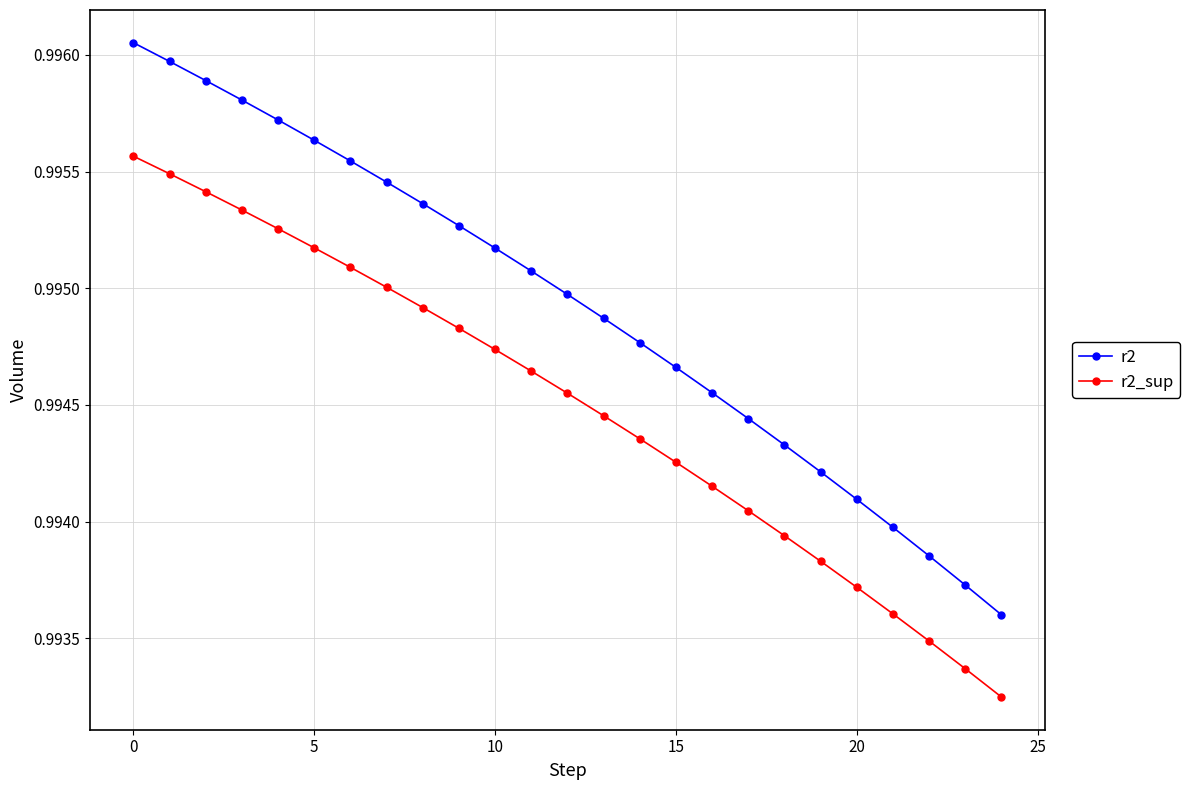

Which series has the largest range (max minus min)?

r2